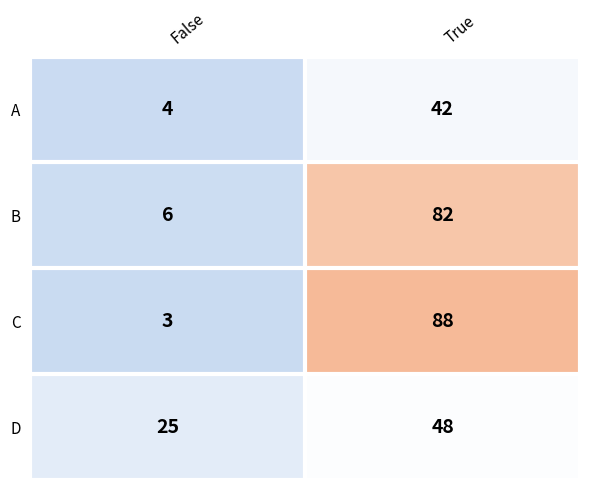

What is the greatest value displayed?

88